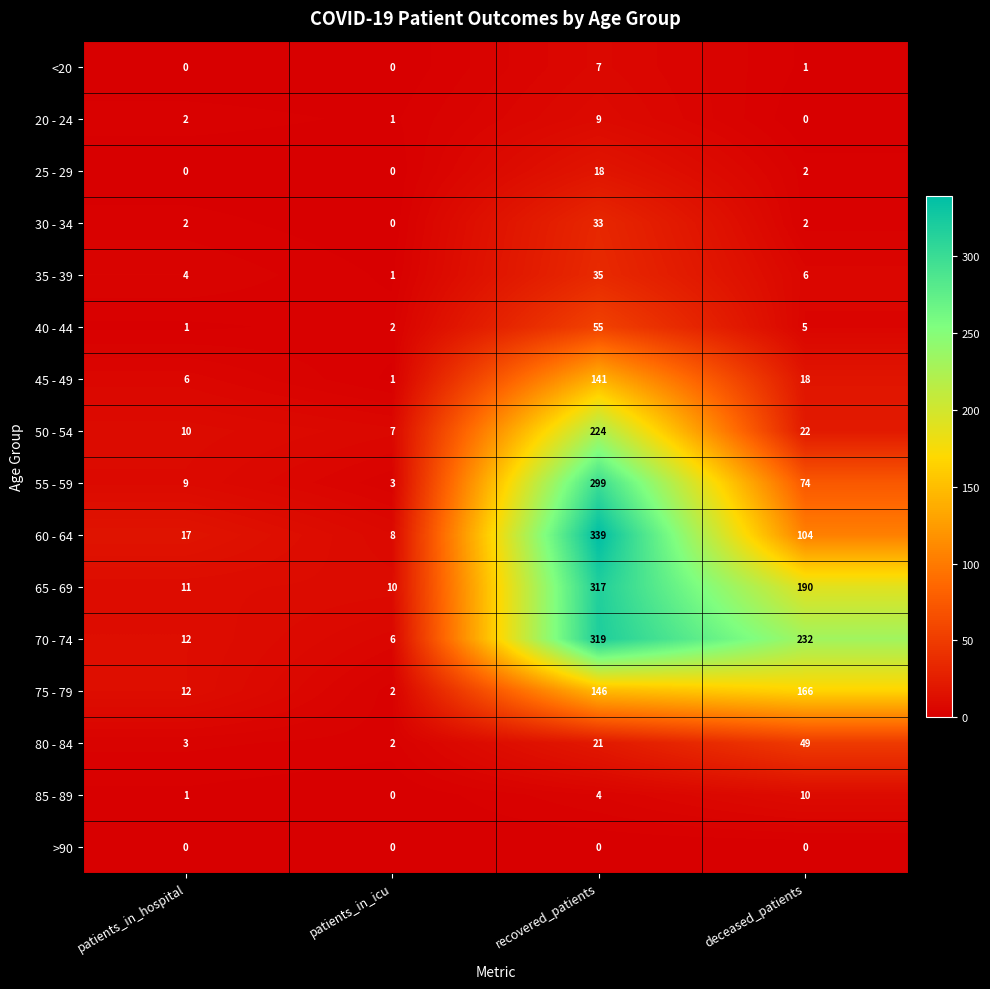

What is the total value across all series at recovered_patients?

1967